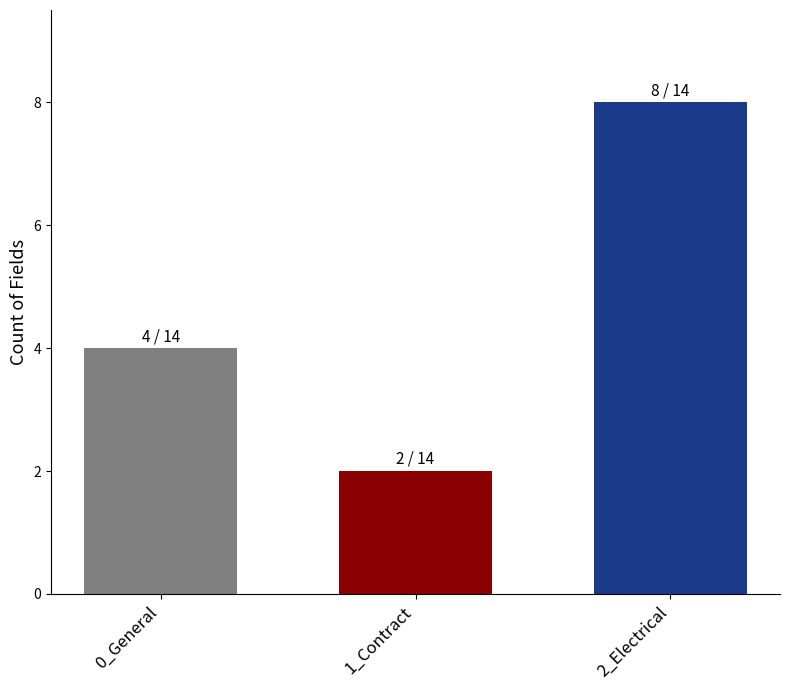

How many data points are less than 4?

1